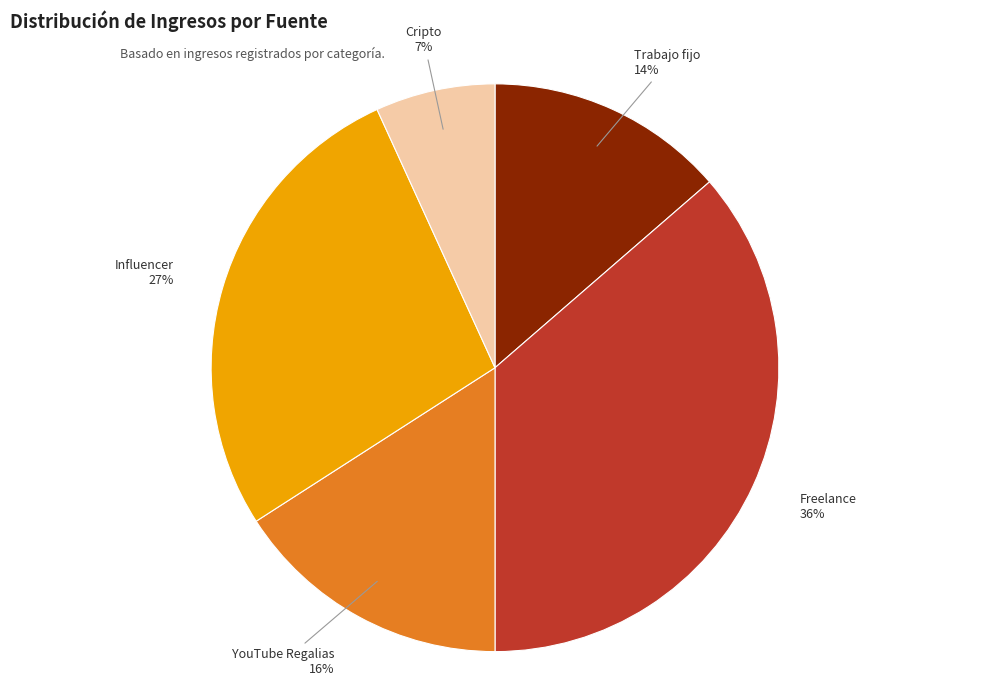

To the nearest percent, what is the average slice percentage?

20%